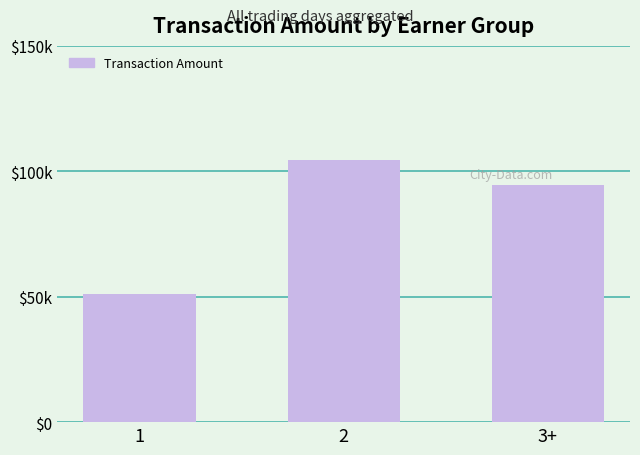

Does the chart contain any negative values?

No